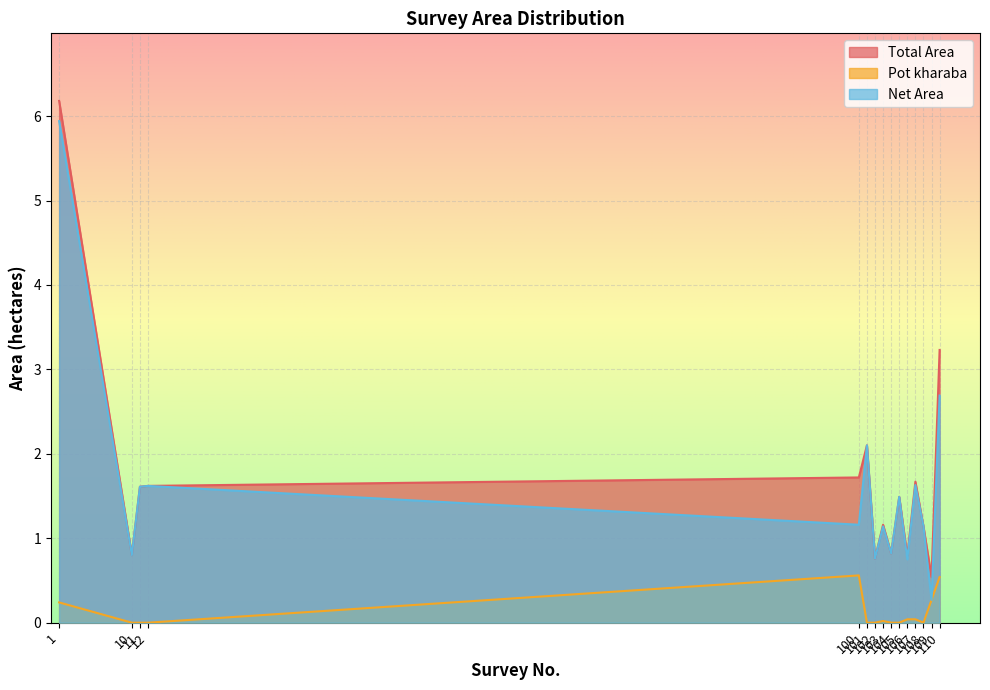

Which series changed the most between 102 and 103?

Total Area